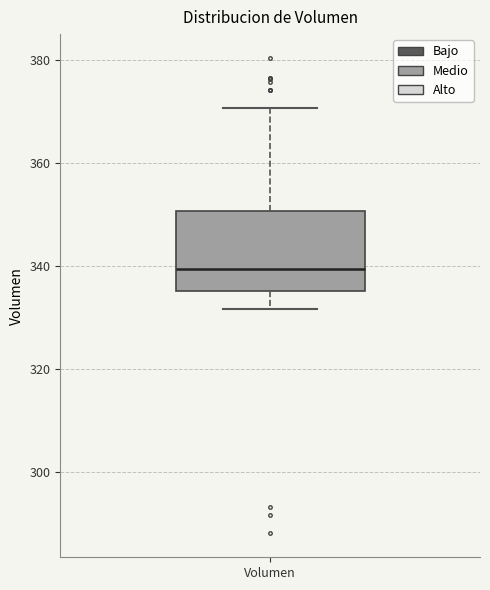

Transcribe this box plot: give where the median line is, the range the box spans, and where the two whiskers end, as read against the y-axis. The values are not printed on the chart, so give them approximately, as read against the axis.

median 340, box 336 to 350, whiskers 332 to 370